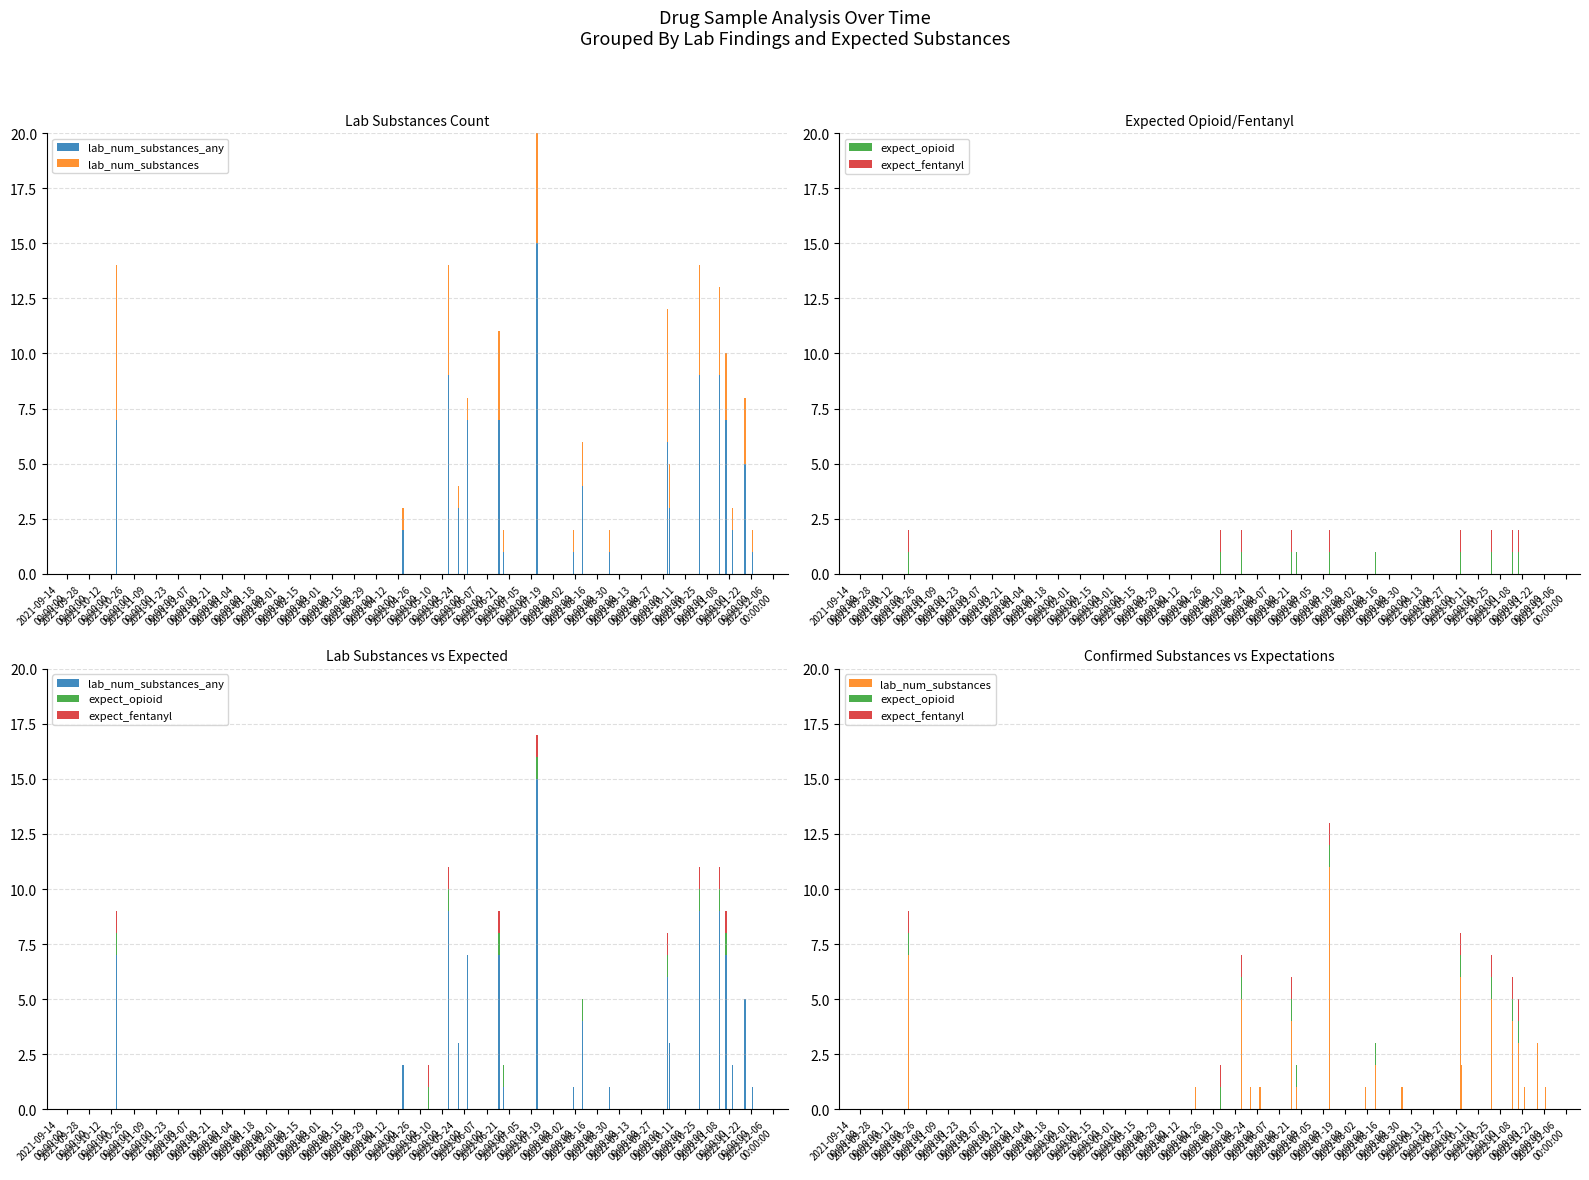

Which series has the widest spread of values?

lab_num_substances_any